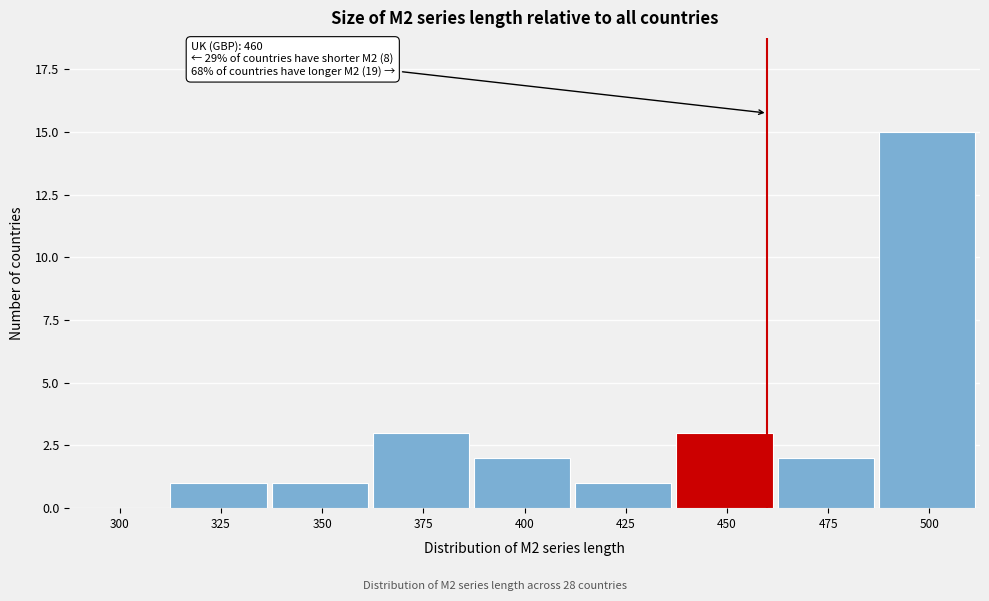

Reading left to right, list all the values displayed in this chart.

300=0	325=1	350=1	375=3	400=2	425=1	450=3	475=2	500=15